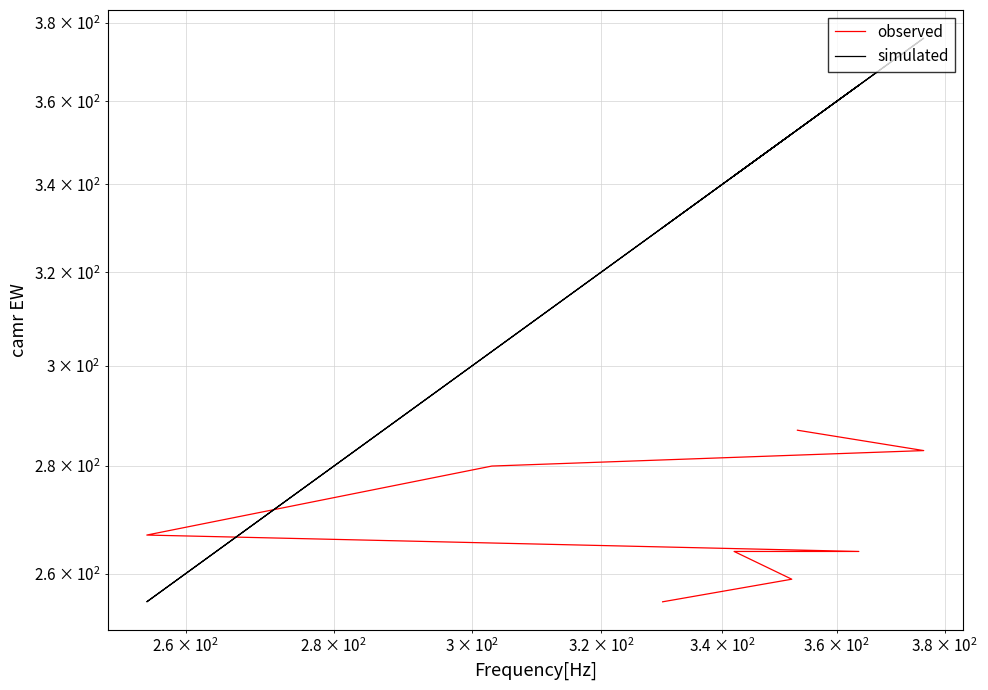

How many lines are shown in the chart?

2